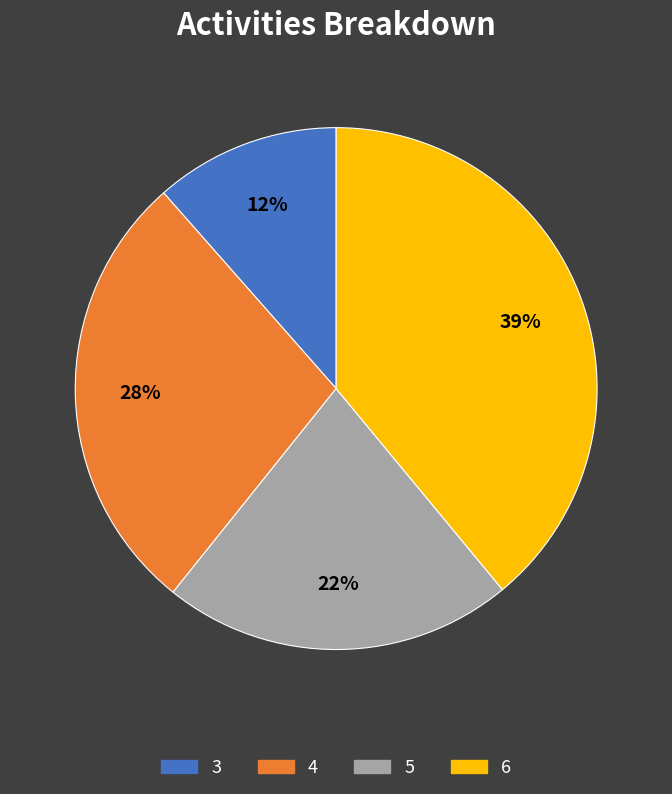

True or false: 4 accounts for 38% of the total.

False